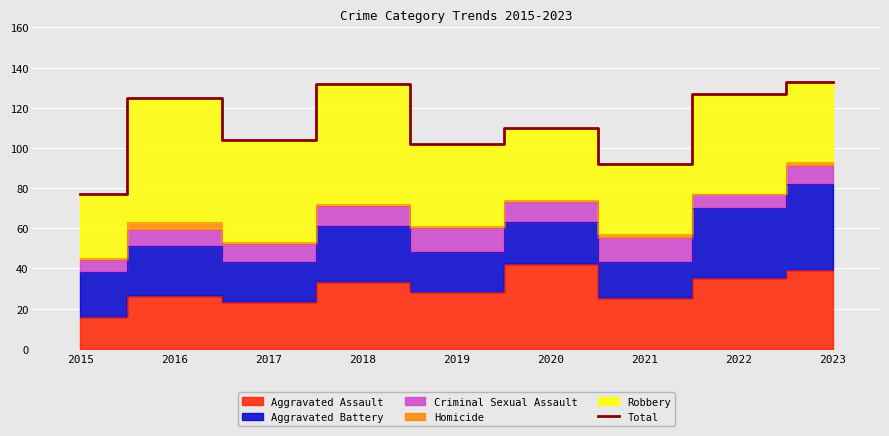

How many data points are less than 110?

4